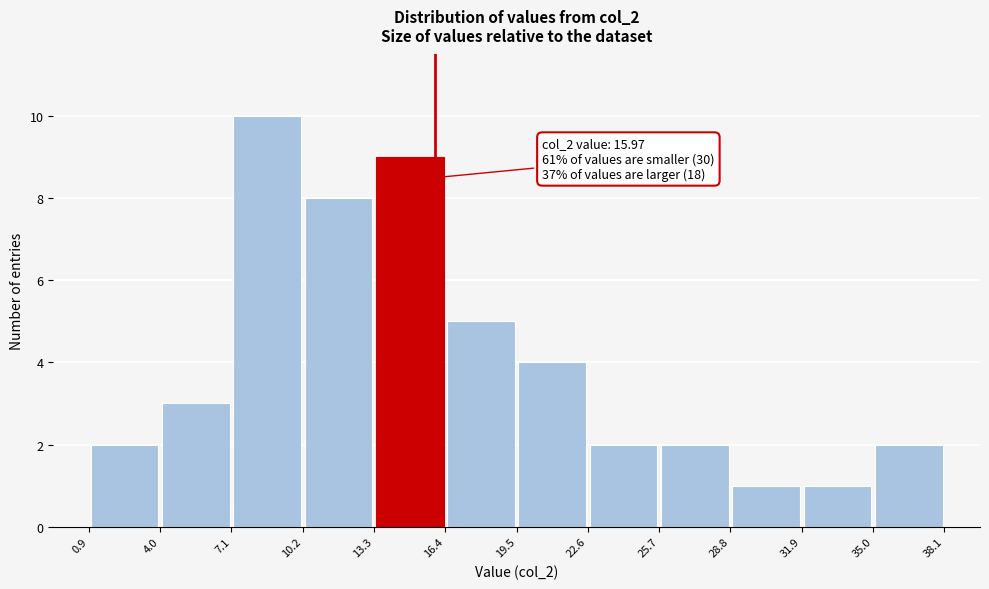

Which range on the x-axis has the tallest bar?

7.1 to 10.2